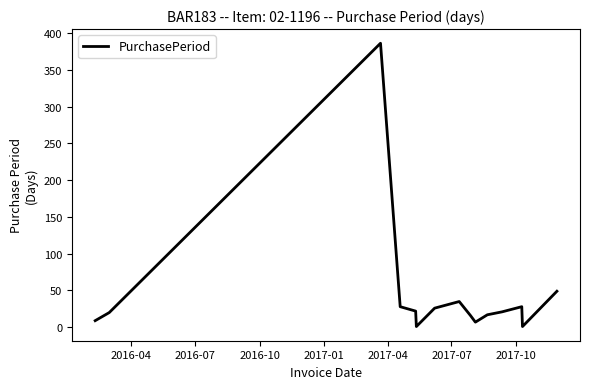

What is the greatest value displayed?

386